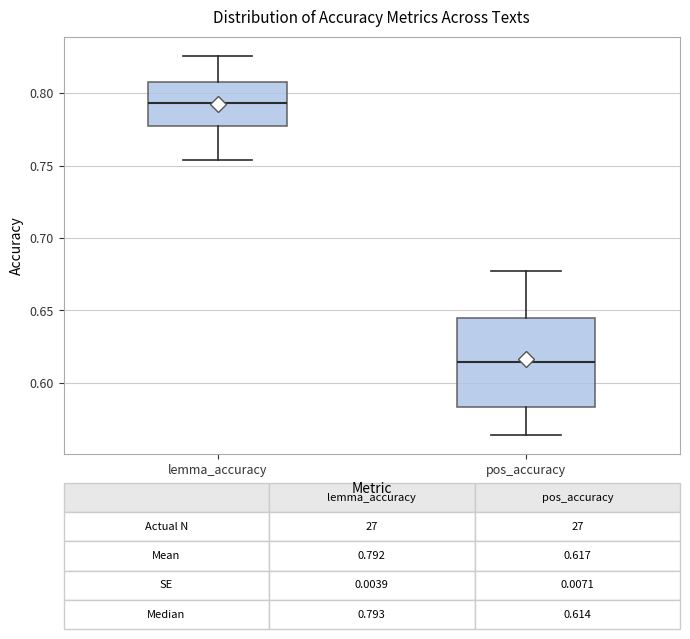

Comparing the boxes themselves (not the whiskers), which one is the tallest?

pos_accuracy